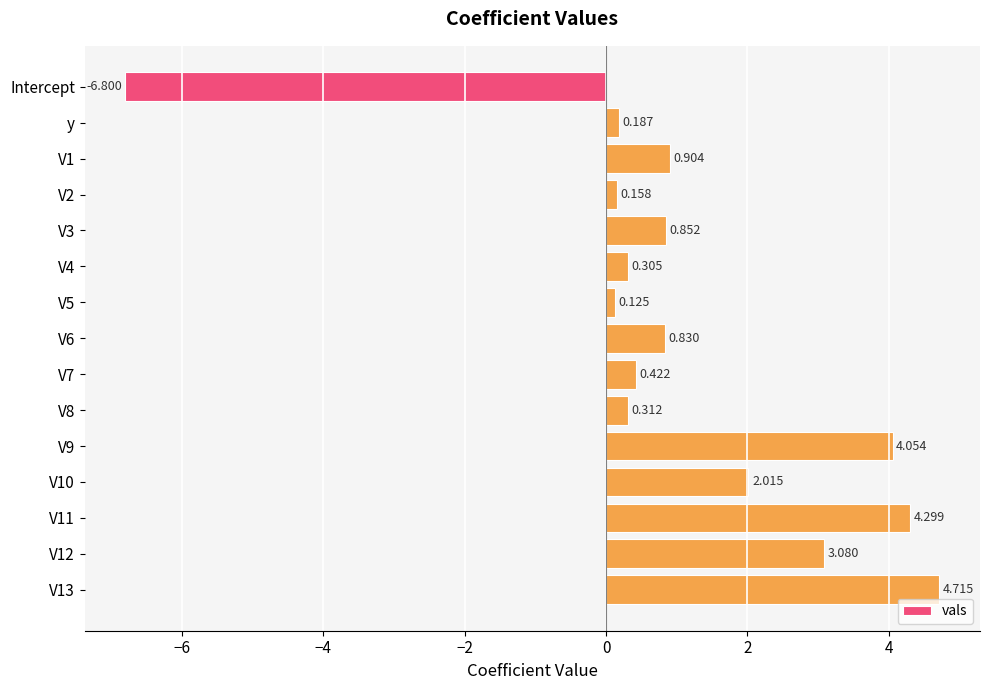

How many distinct data groups are displayed?

1